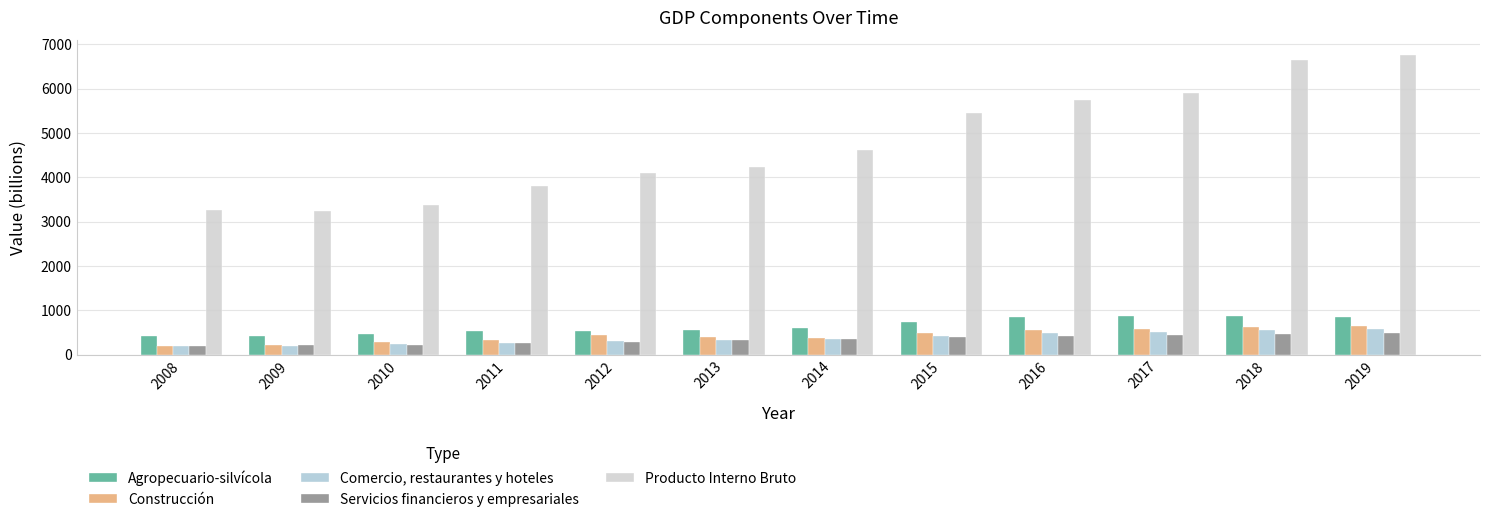

Is it true that Agropecuario-silvícola equals 425 at 2008?

True